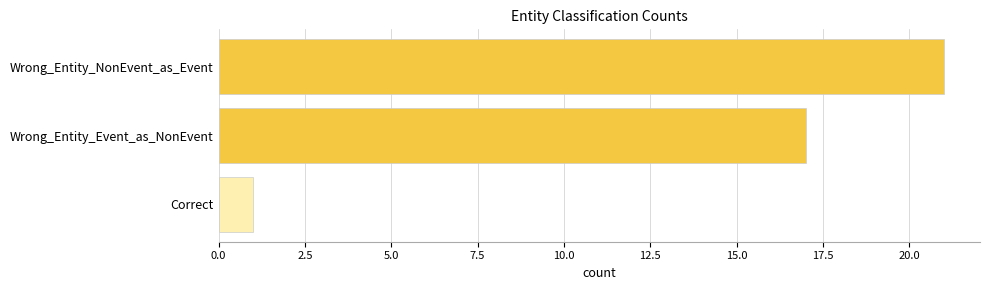

The value at Correct is 1. True or false?

True